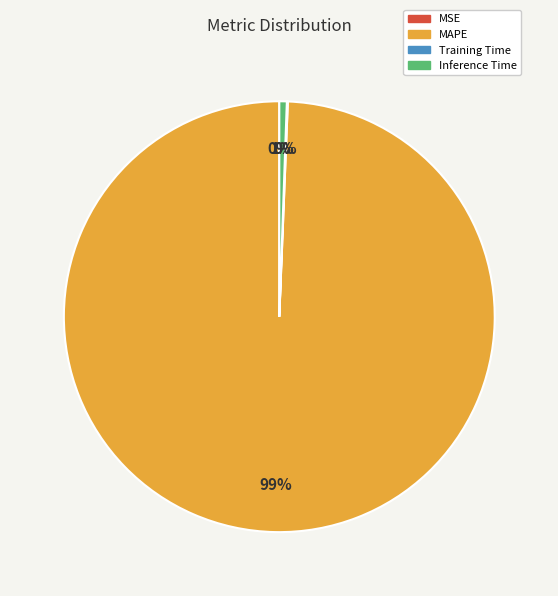

Do Inference Time and MAPE together represent more than half of the pie?

Yes